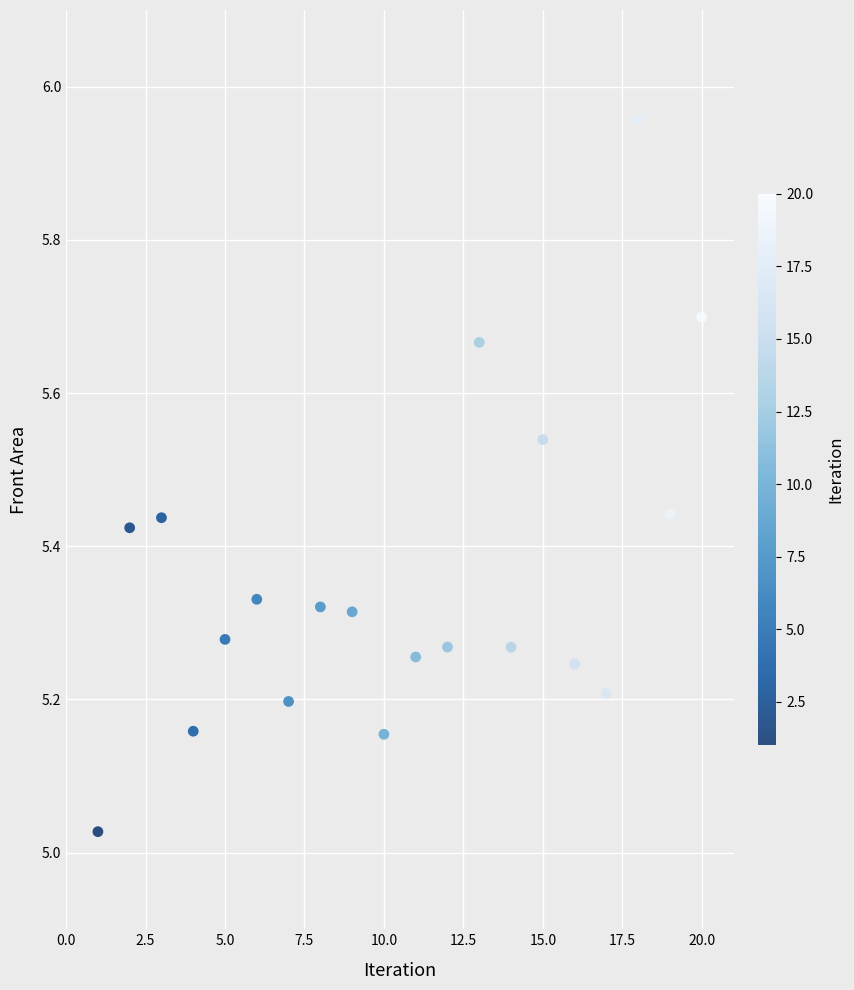

What is the range of Y values (max minus min)?

0.9